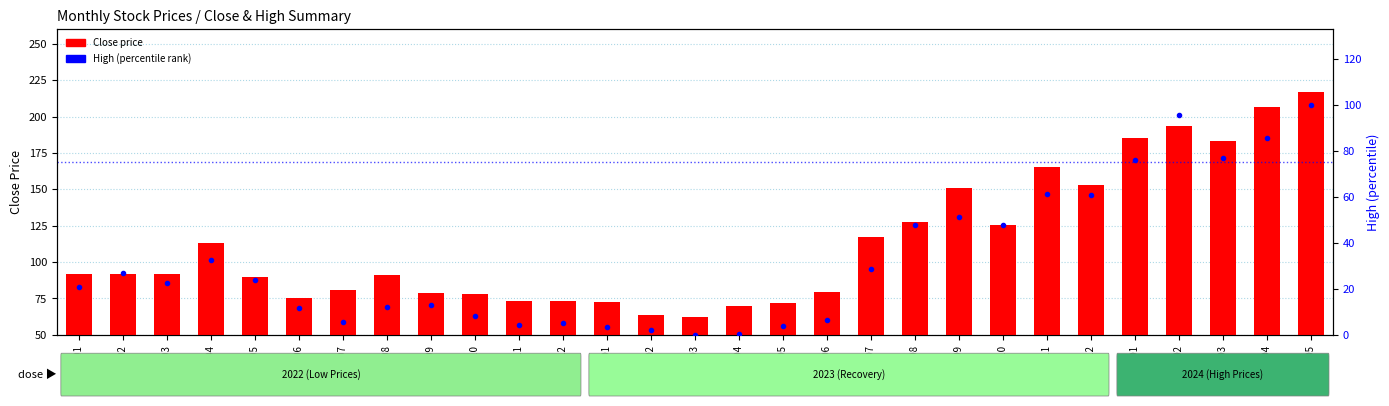

What is the difference between the Close price values at 2023-11 and 2023-08?

37.8